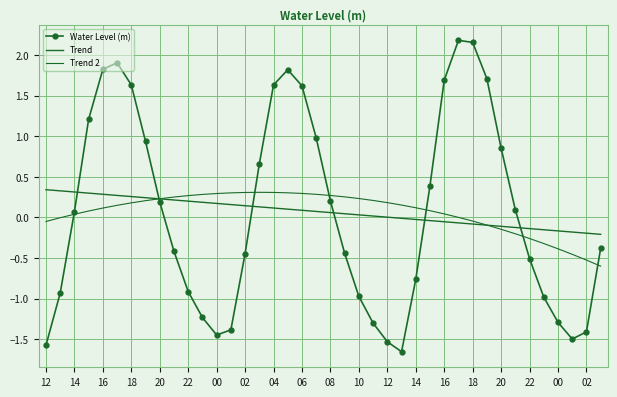

How many interior local valleys does the Water Level (m) series have?

3